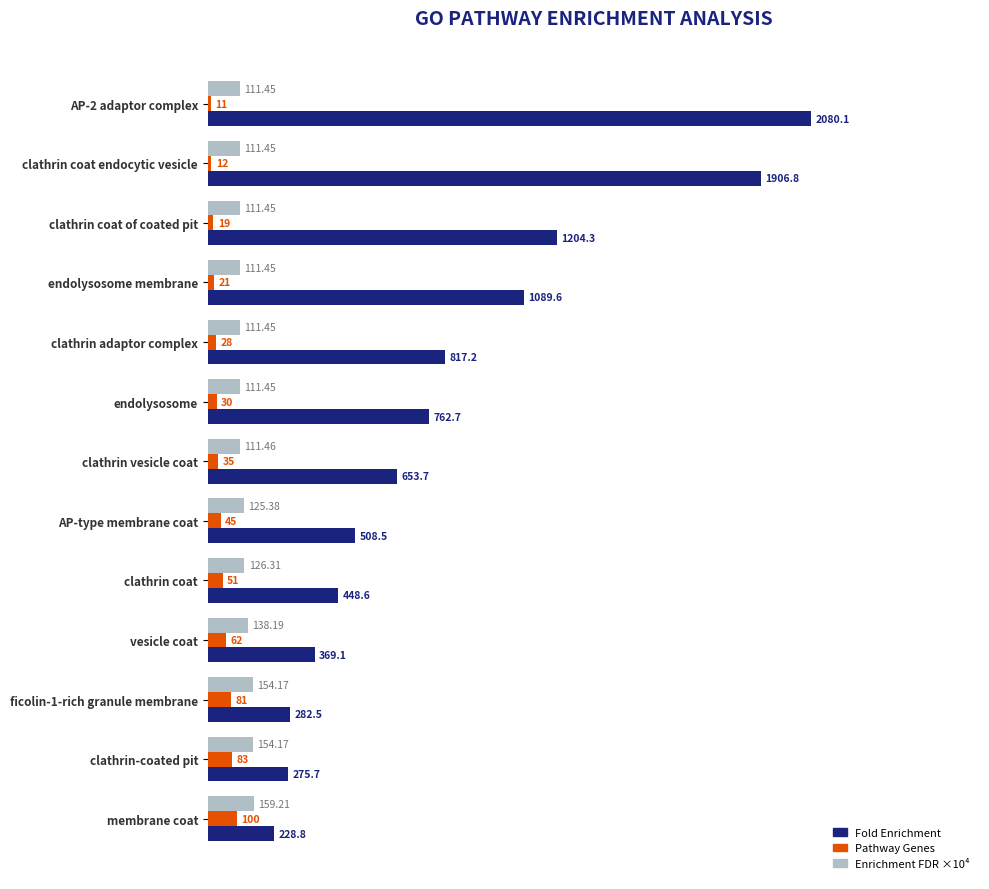

Where is Fold Enrichment nearest to the value 1154?

clathrin coat of coated pit